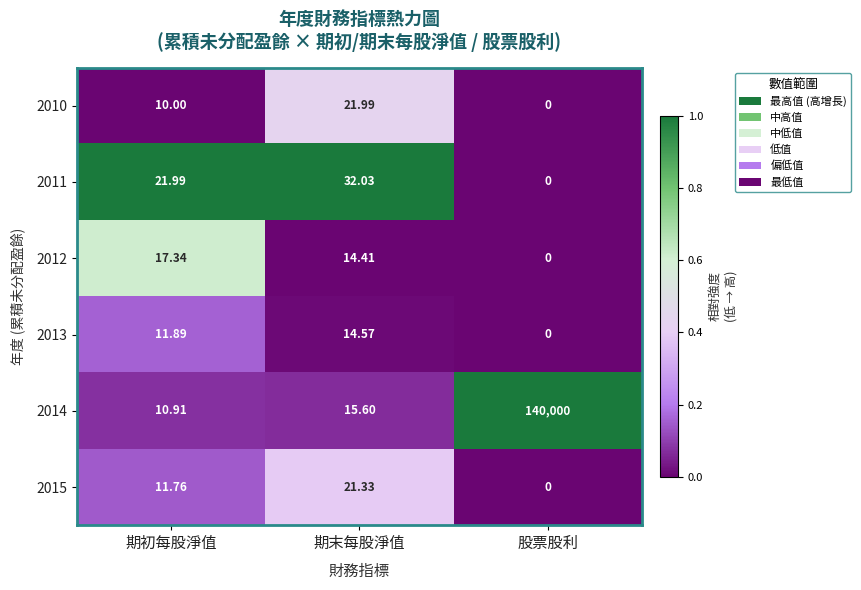

Is the value of 2015 at 期初每股淨值 greater than the value of 2014 at 期初每股淨值?

Yes